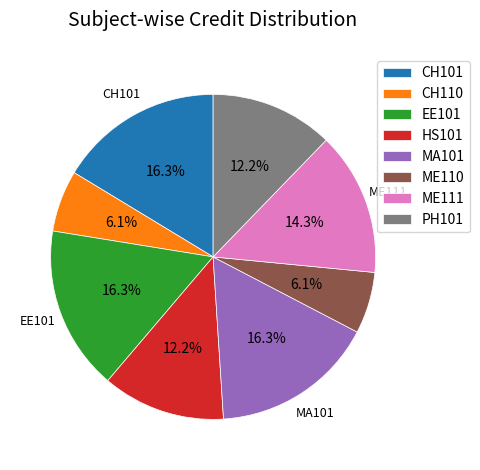

The PH101 slice represents 1% of the pie. True or false?

False